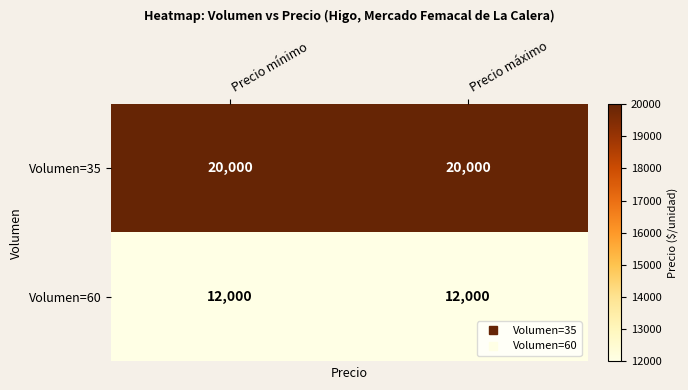

What is the highest value of the Volumen=60 series?

12000